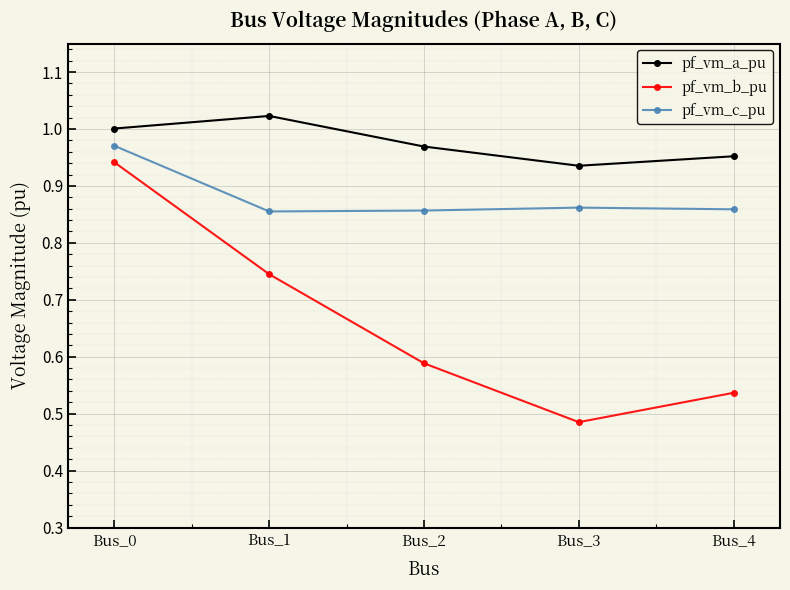

At which label does pf_vm_a_pu reach its minimum?

Bus_3